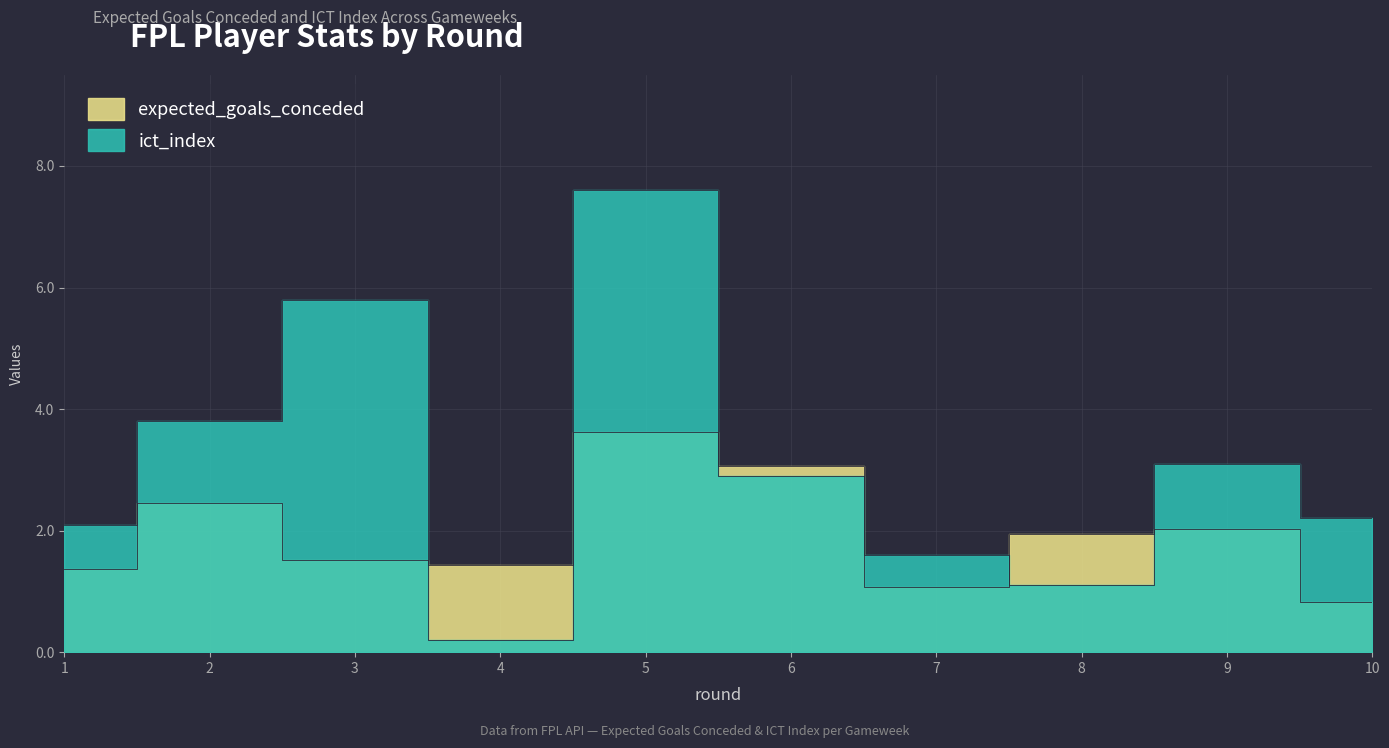

What is the sum of the expected_goals_conceded values at 8 and 7?

3.0